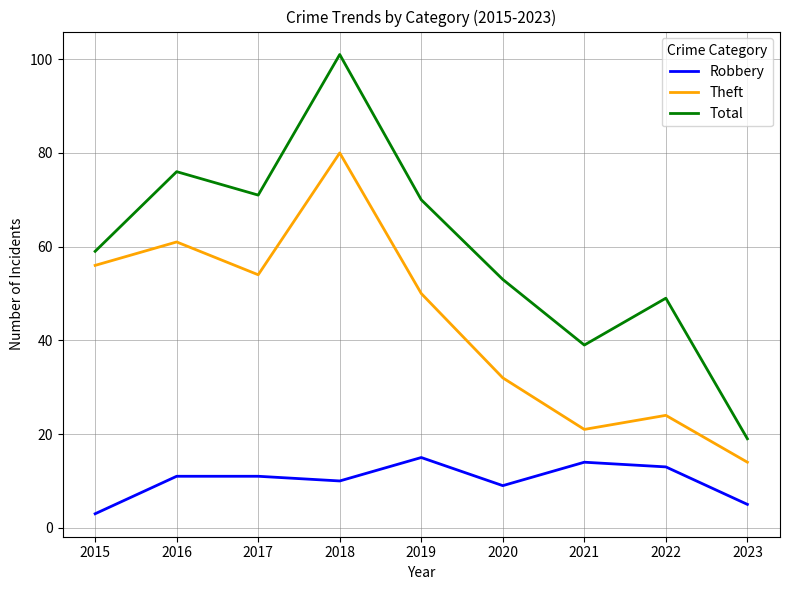

What is the minimum value for Robbery?

3